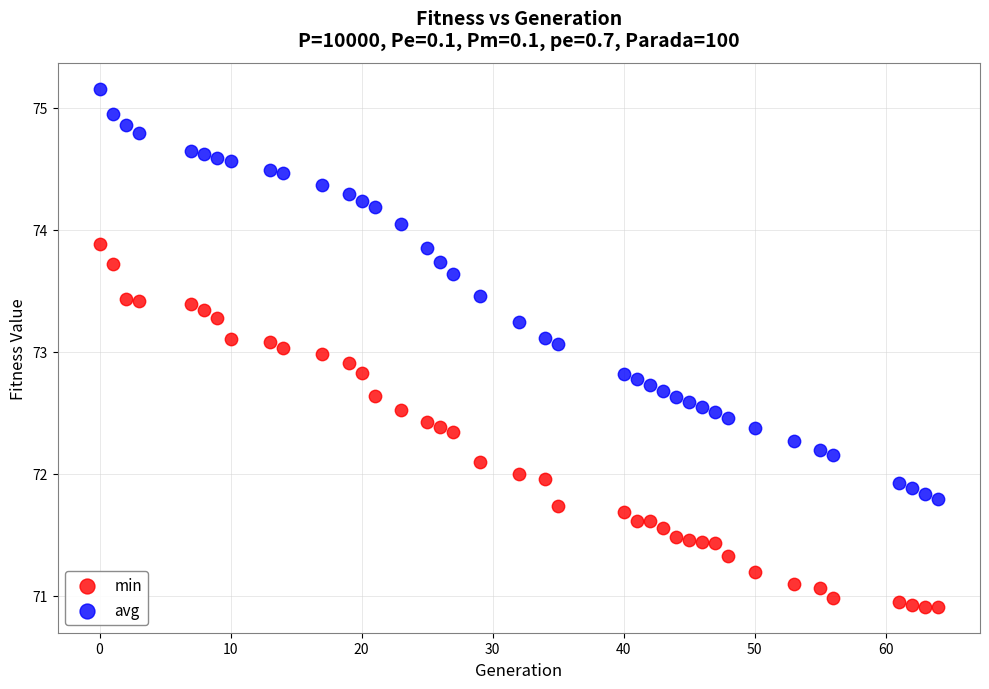

What are all the series names shown in the legend?

min, avg